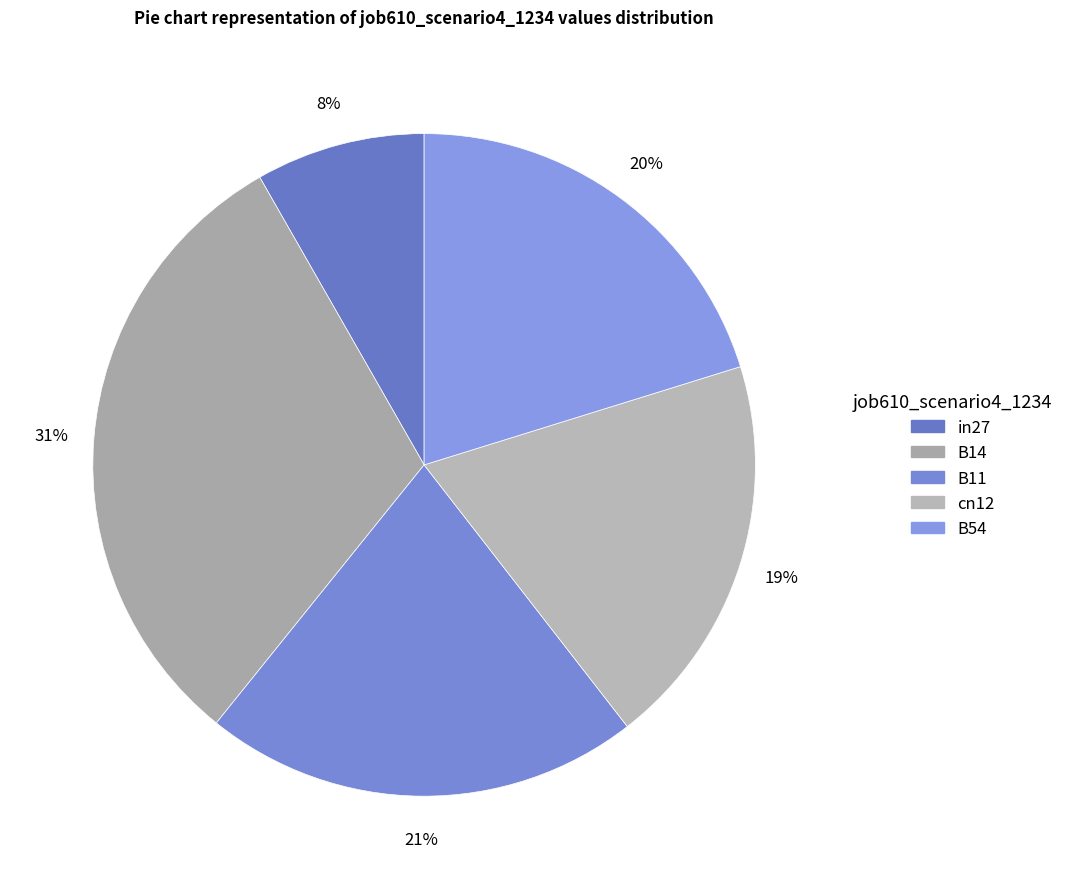

Combined, what portion of the pie is in27 and B54?

28.5%